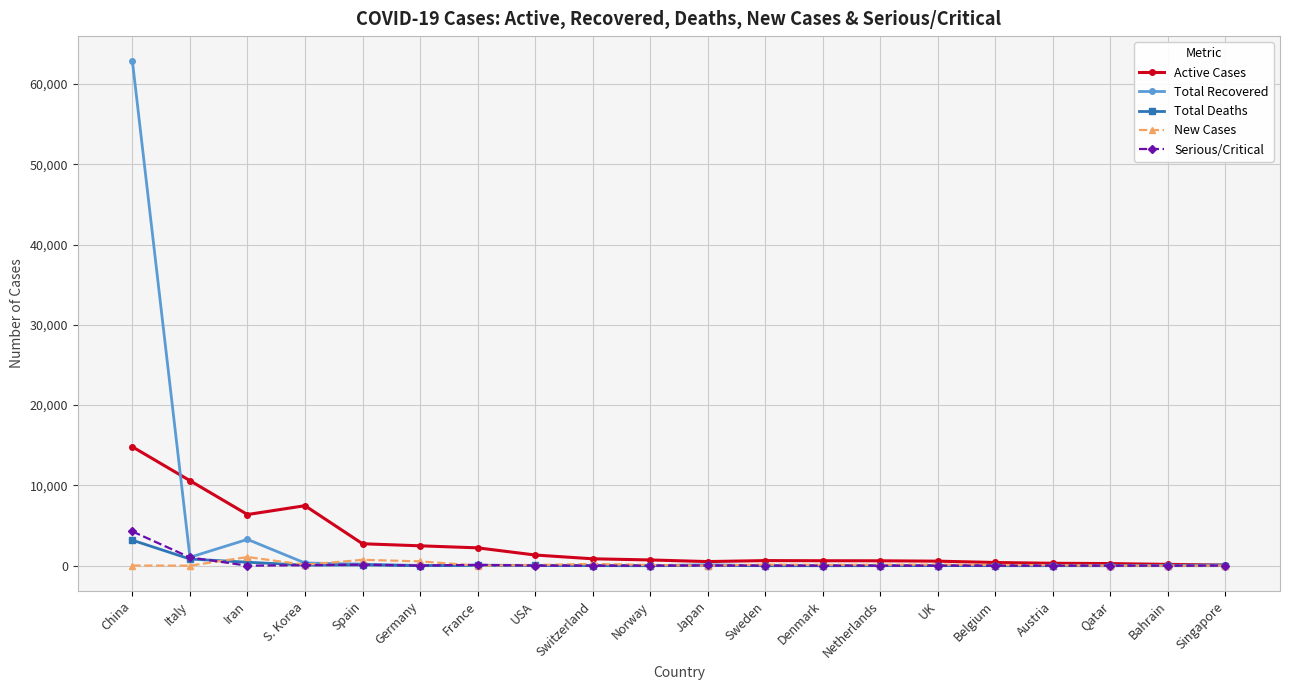

What position from the right is Qatar?

3